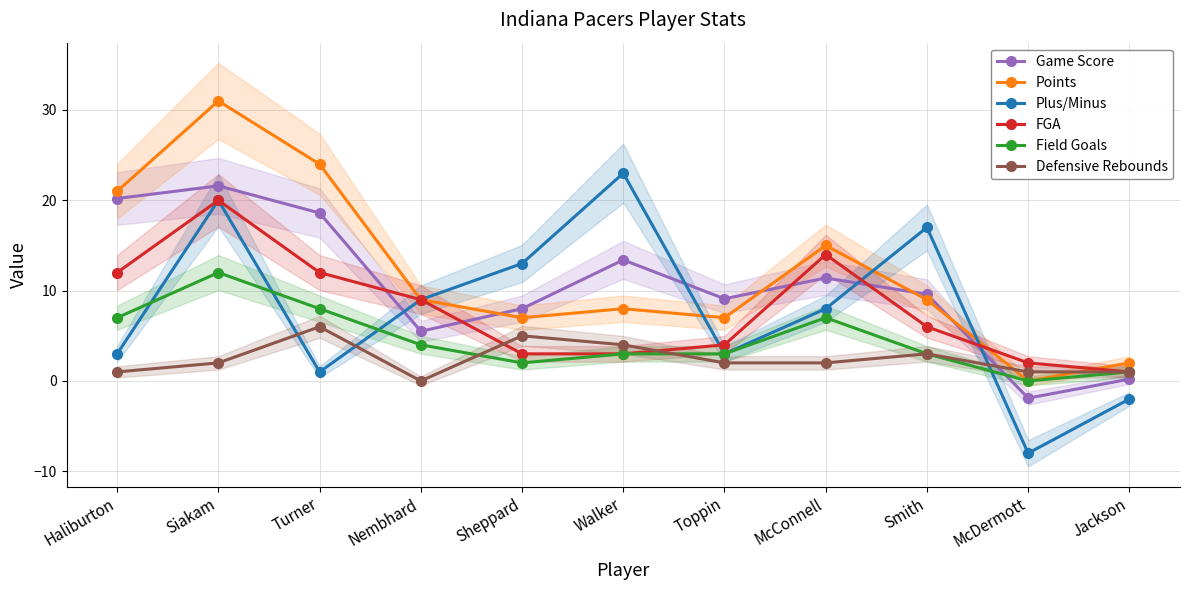

What is the difference between the Field Goals values at Sheppard and Haliburton?

5.0